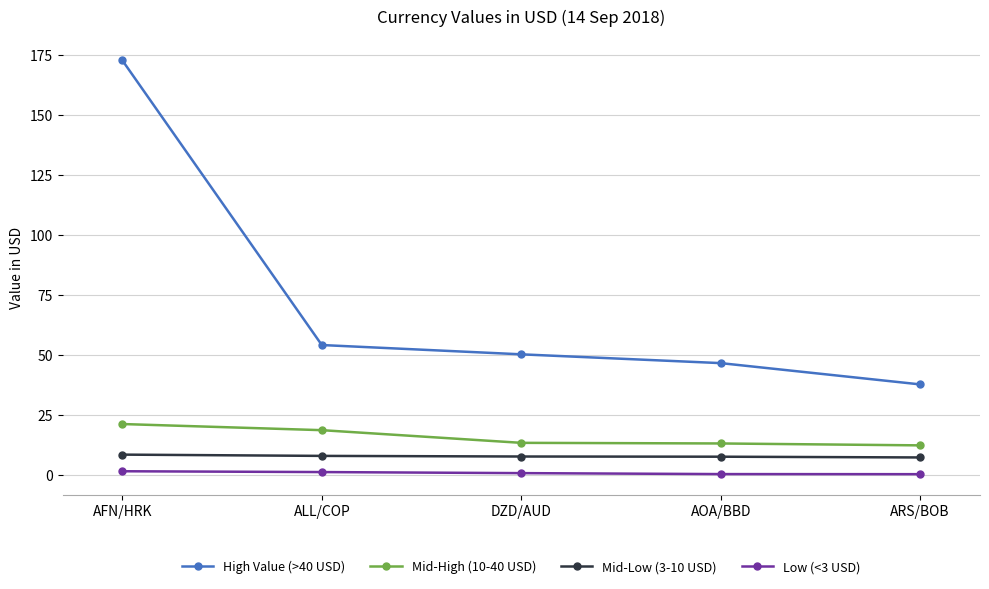

Which series has the widest spread of values?

High Value (>40 USD)